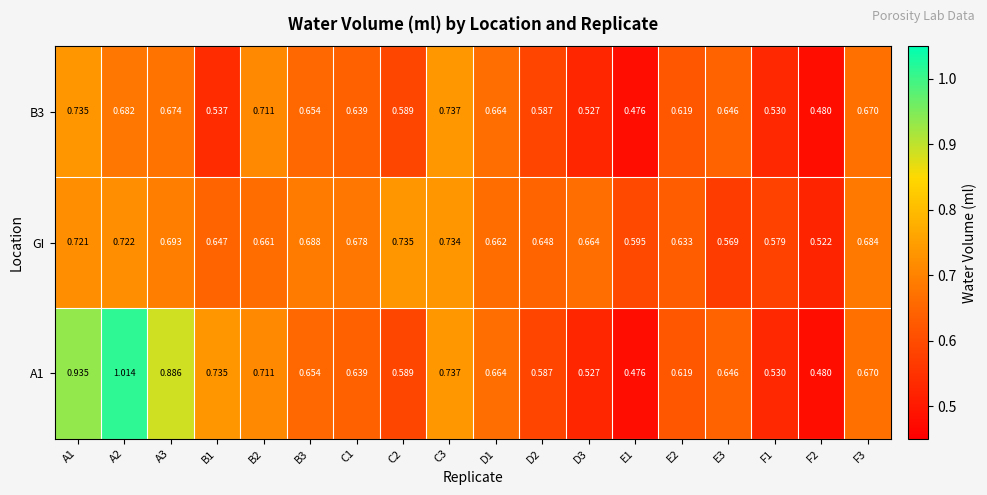

Which series changed the most between E1 and F2?

GI